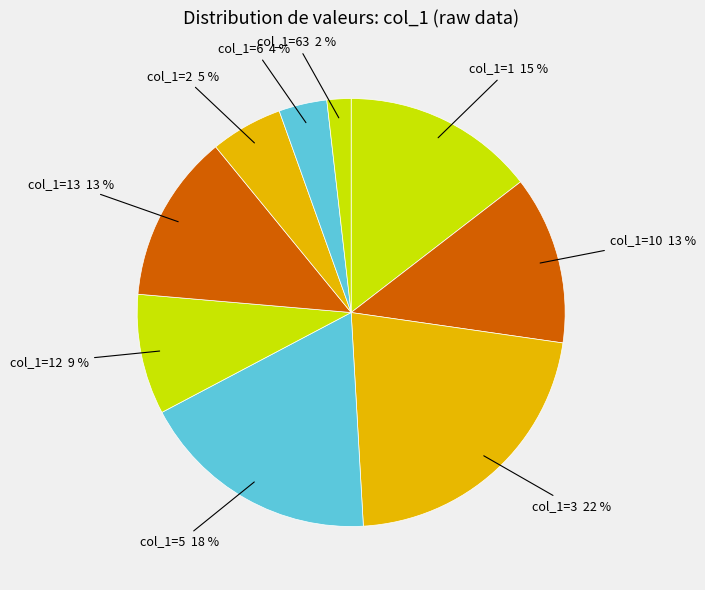

How many slices are in this pie chart?

9